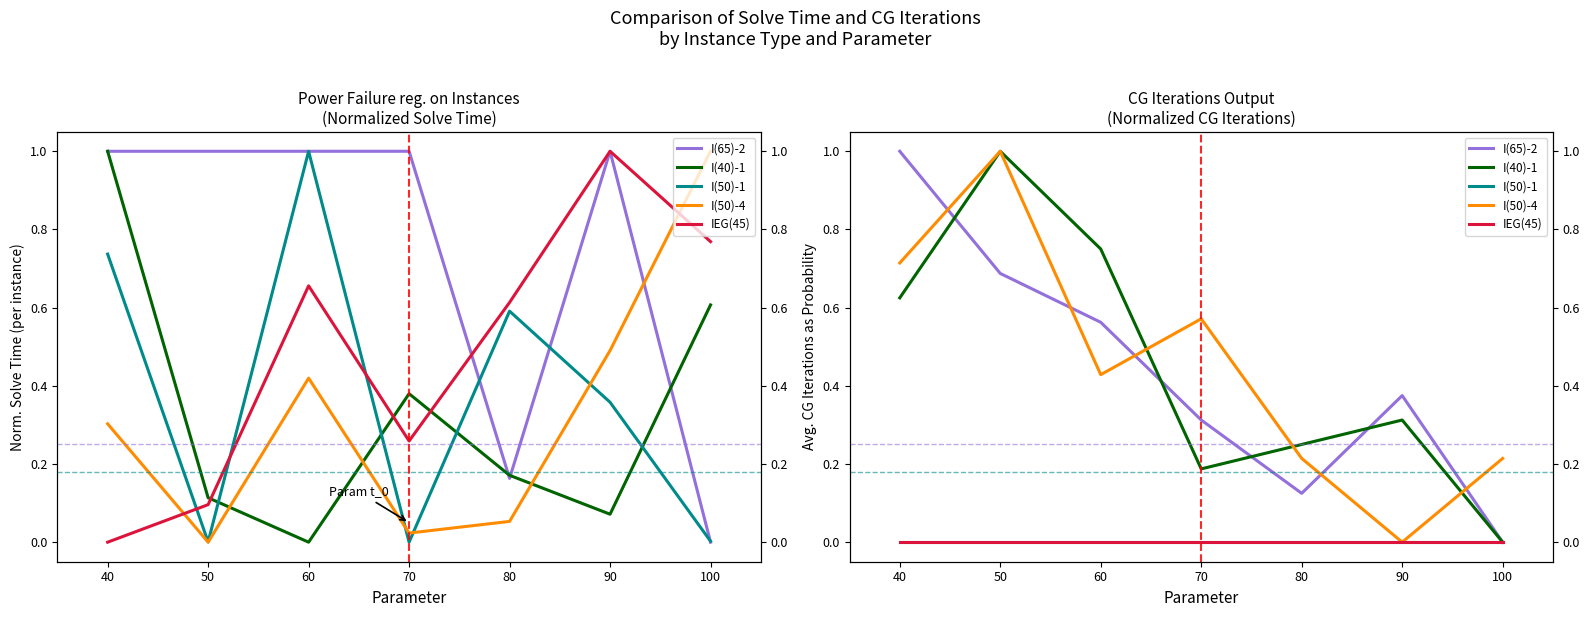

Reading left to right, list all the values displayed in this chart.

I(65)-2: 1.0	0.7	0.6	0.3	0.1	0.4	0.0
I(40)-1: 0.6	1.0	0.8	0.2	0.2	0.3	0.0
I(50)-1: 0.0	0.0	0.0	0.0	0.0	0.0	0.0
I(50)-4: 0.7	1.0	0.4	0.6	0.2	0.0	0.2
IEG(45): 0.0	0.0	0.0	0.0	0.0	0.0	0.0